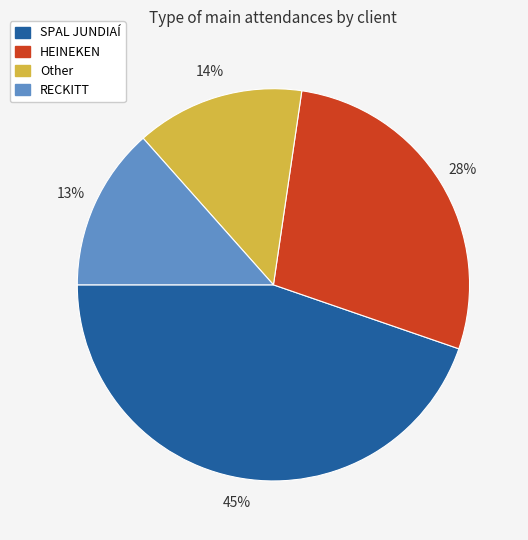

To the nearest percent, what percentage of the pie is Other?

14%